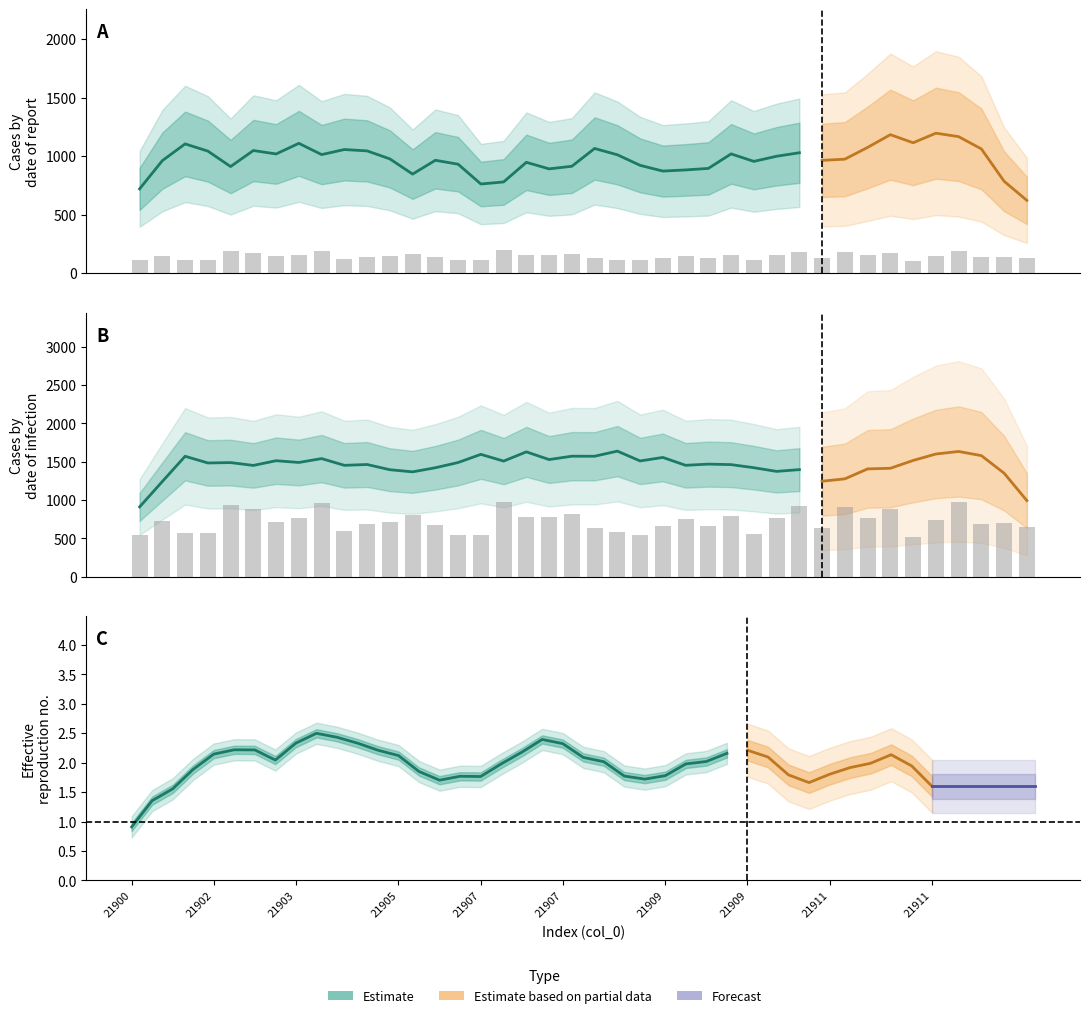

The col_4 series shows 0.7 at 21903. True or false?

False